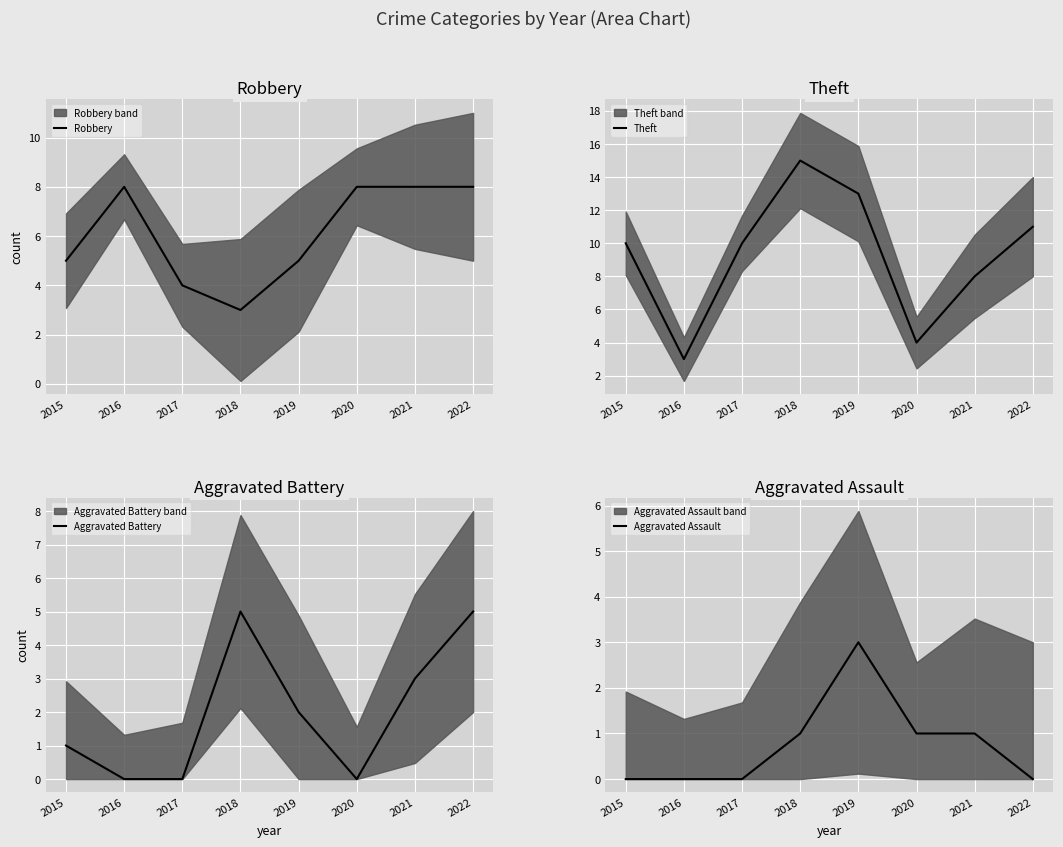

Is the value of Theft at 2020 greater than the value of Aggravated Assault at 2020?

Yes